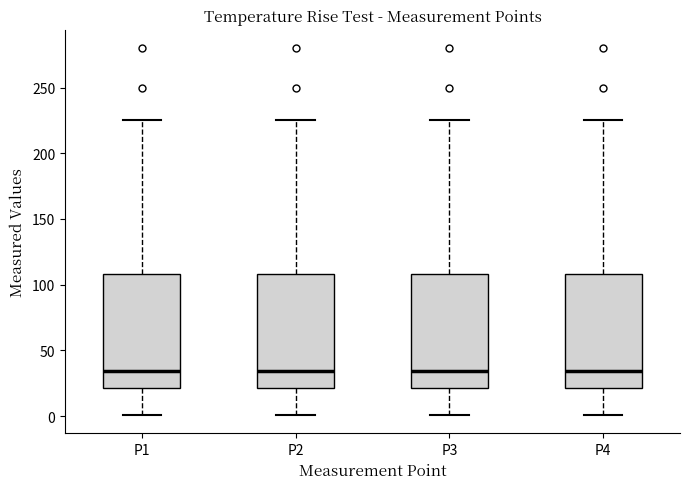

Reading left to right, transcribe this box plot: for each box, give where its median line is, the range the box spans, and where its two whiskers end, as read against the y-axis. The values are not printed on the chart, so give them approximately, as read against the axis.

P1: median 35, box 20 to 110, whiskers 0 to 225
P2: median 35, box 20 to 110, whiskers 0 to 225
P3: median 35, box 20 to 110, whiskers 0 to 225
P4: median 35, box 20 to 110, whiskers 0 to 225